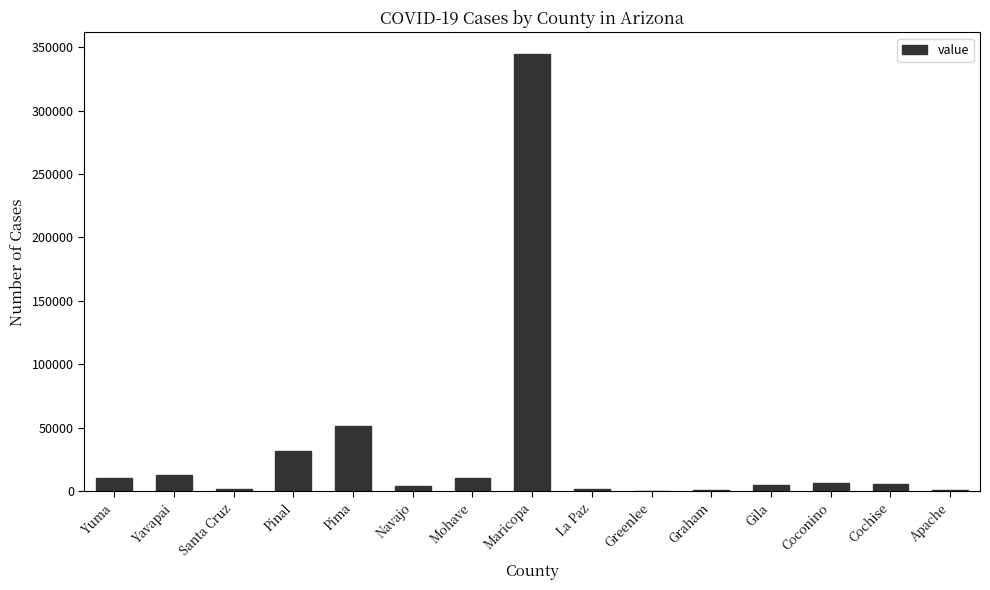

What is the greatest value displayed?

344456